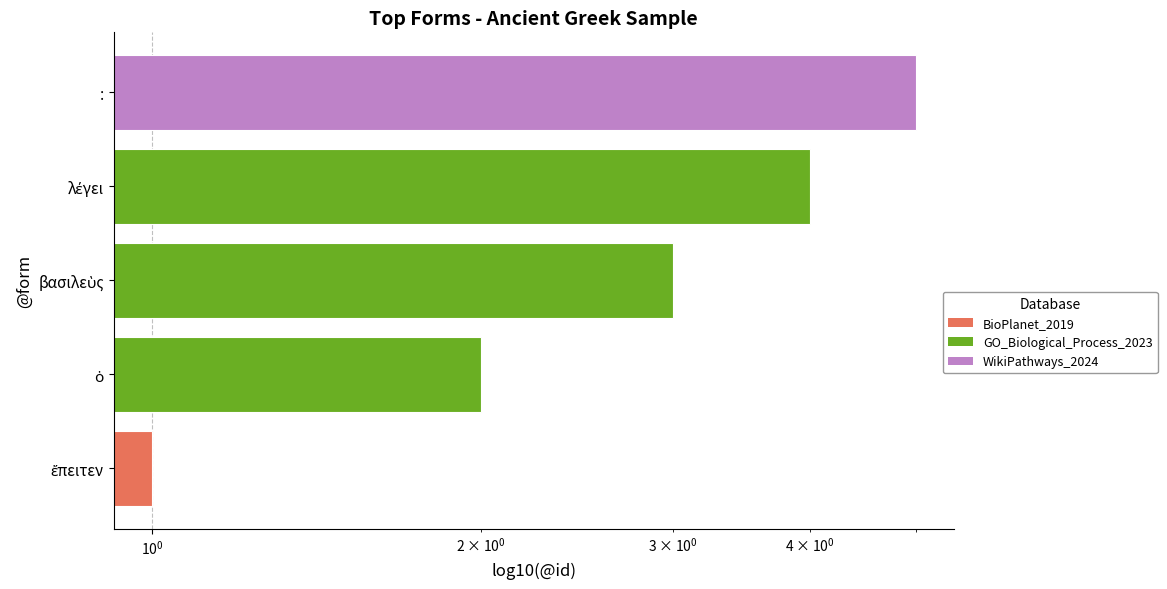

Count the values in the range 2 to 4.

3